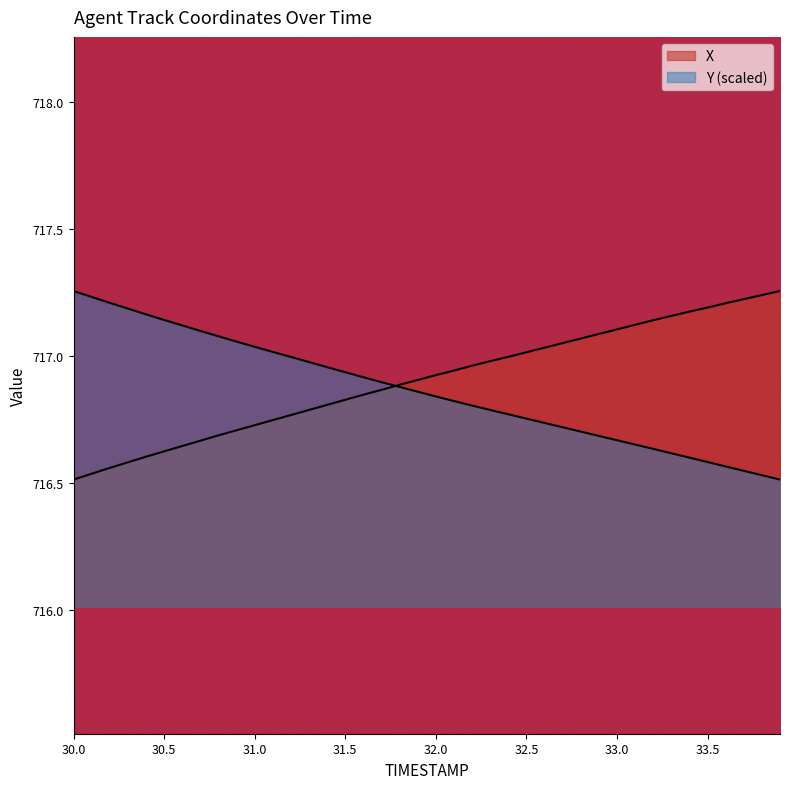

True or false: TIMESTAMP has more than 2 interior local peaks.

False